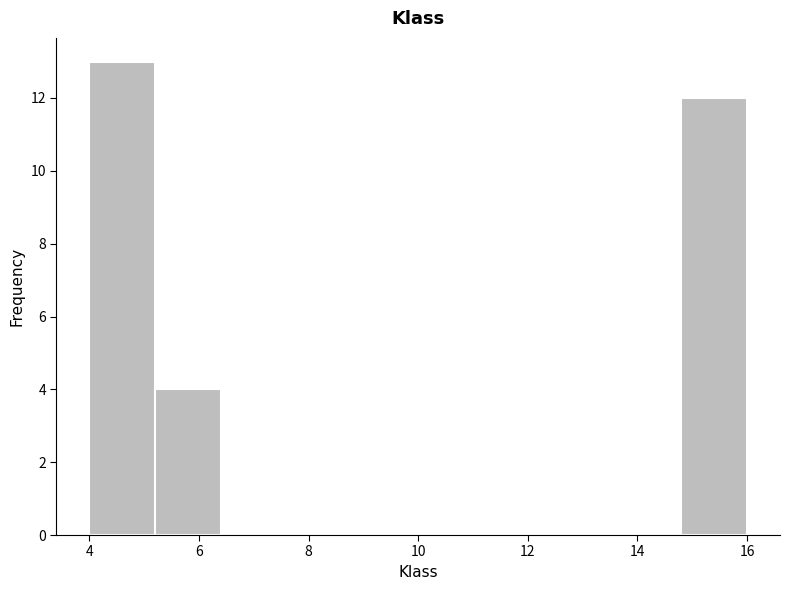

Over which range of the x-axis is the bar tallest?

4.0 to 5.2